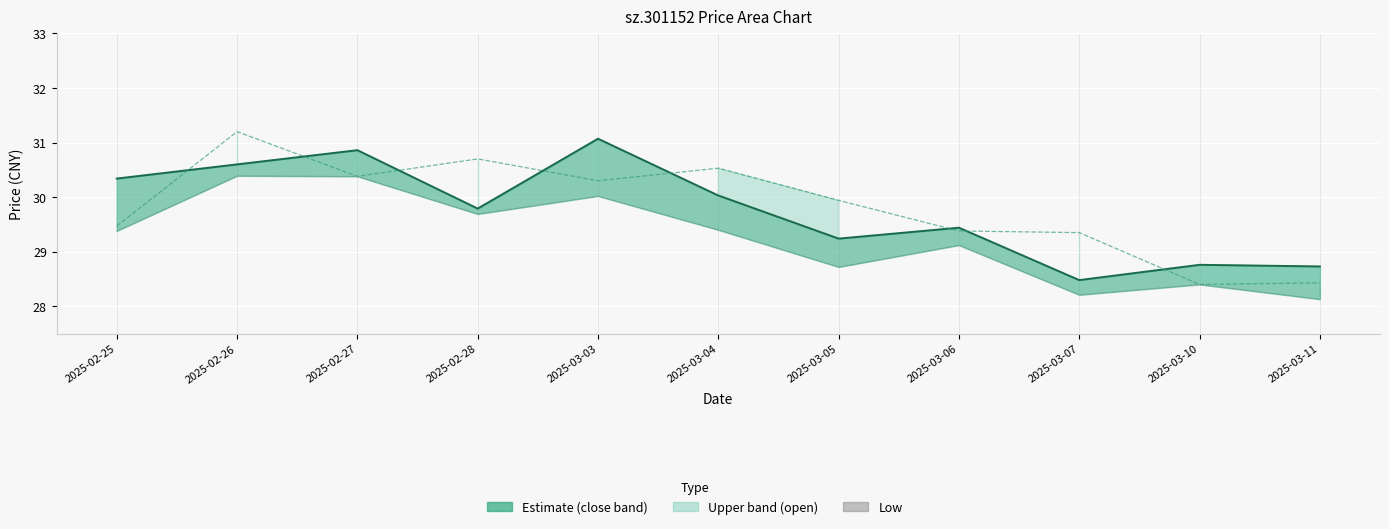

Is it true that low equals 30.4 at 2025-02-27?

True